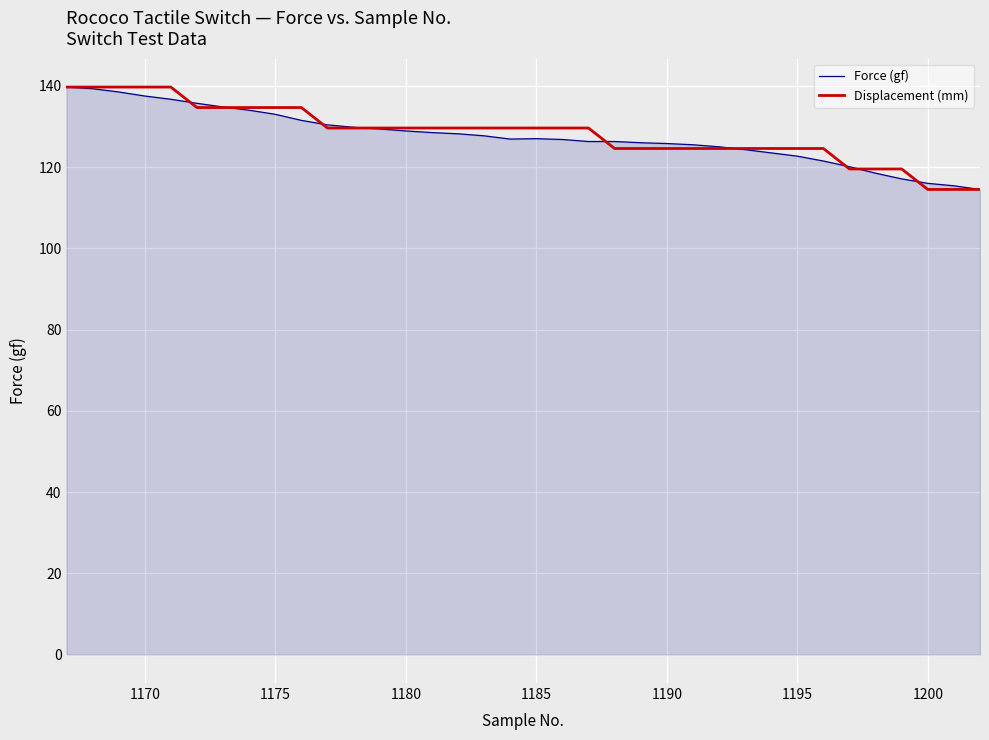

What is the highest value of the Displacement (mm) series?

139.7